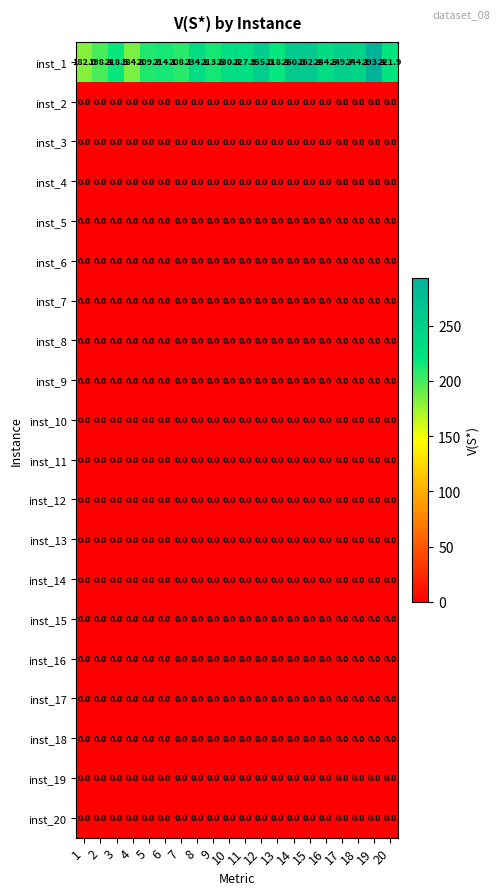

What is the total value across all series at 18?

244.1